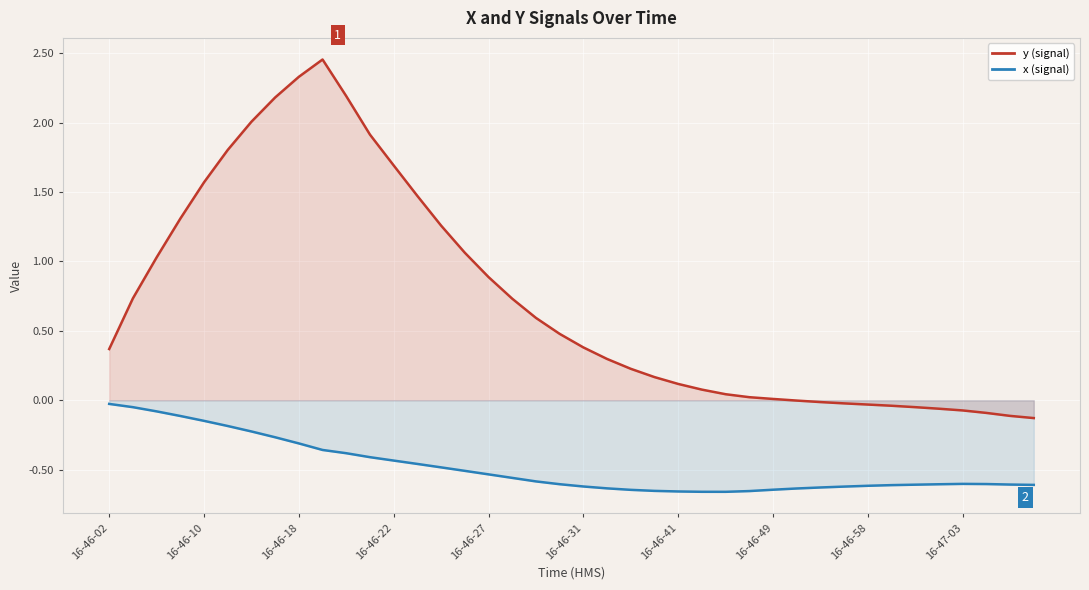

Is the value of y (signal) at 39 greater than the value of x (signal) at 38?

Yes